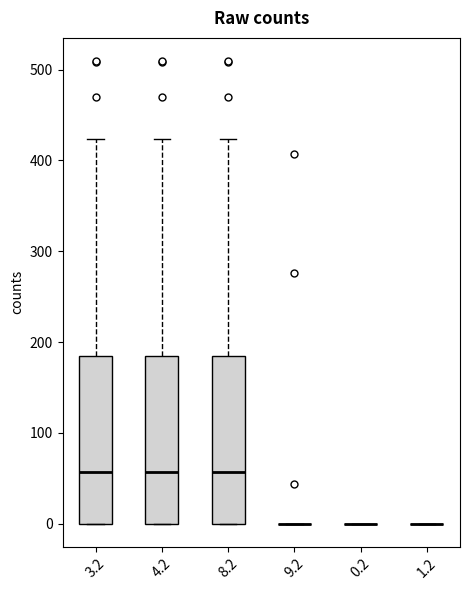

Reading left to right, transcribe this box plot: for each box, give where its median line is, the range the box spans, and where its two whiskers end, as read against the y-axis. The values are not printed on the chart, so give them approximately, as read against the axis.

3.2: median 60, box 0 to 180, whiskers 0 to 420
4.2: median 60, box 0 to 180, whiskers 0 to 420
8.2: median 60, box 0 to 180, whiskers 0 to 420
9.2: box collapsed to a line at 0, whiskers 0 to 0
0.2: box collapsed to a line at 0, whiskers 0 to 0
1.2: box collapsed to a line at 0, whiskers 0 to 0